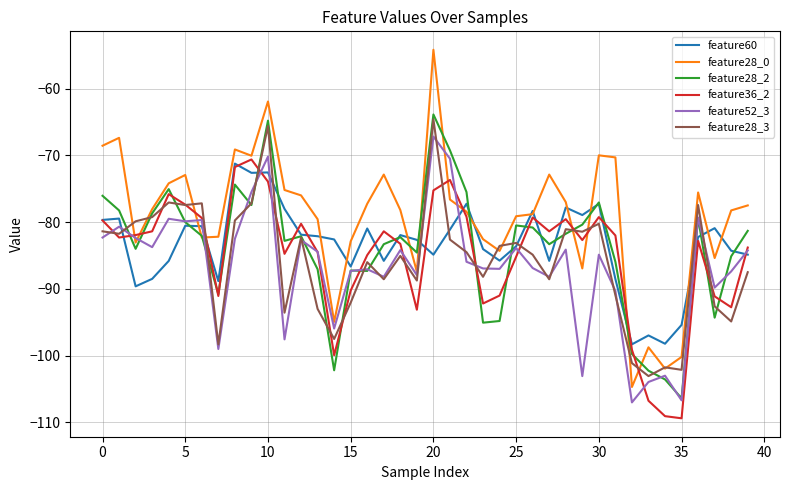

Which series has the largest total across all categories?

feature28_0